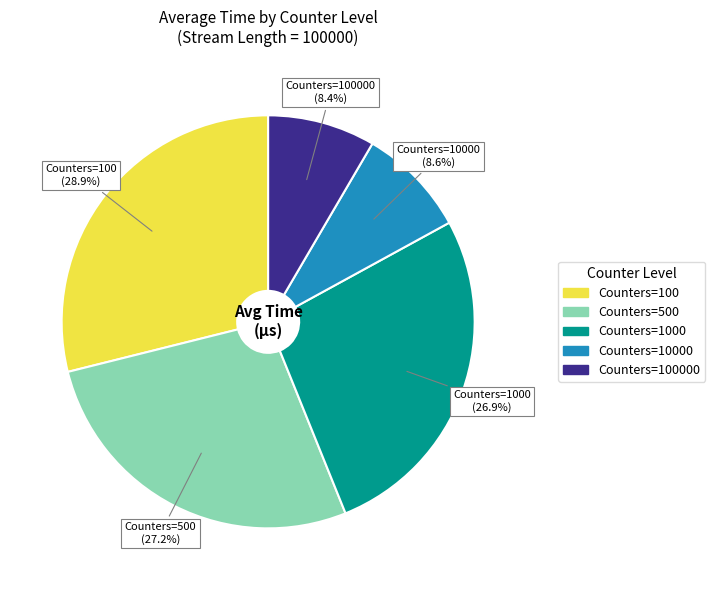

Is there any slice that represents more than half of the pie?

No